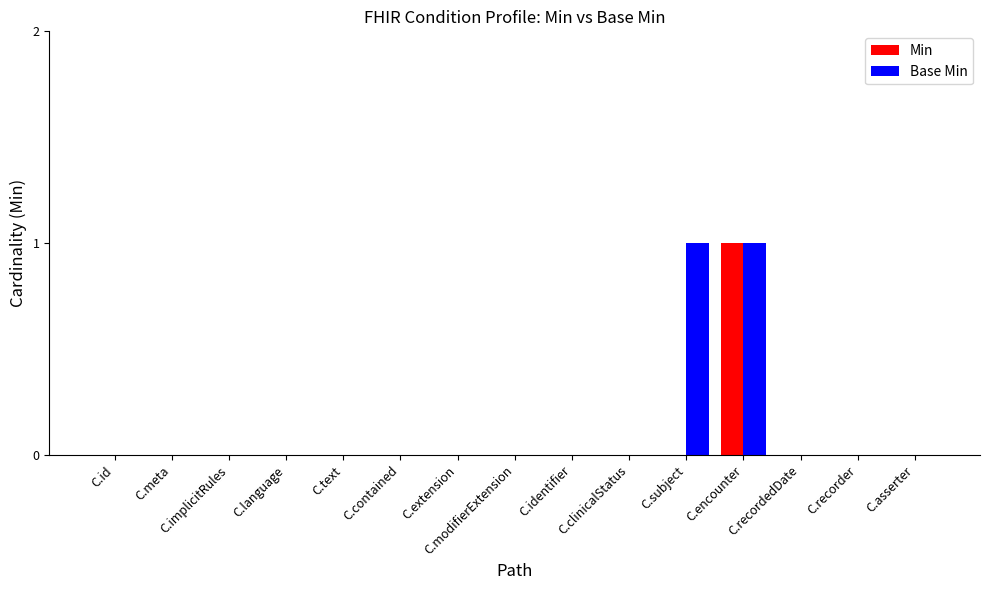

What is the highest value of the Base Min series?

1